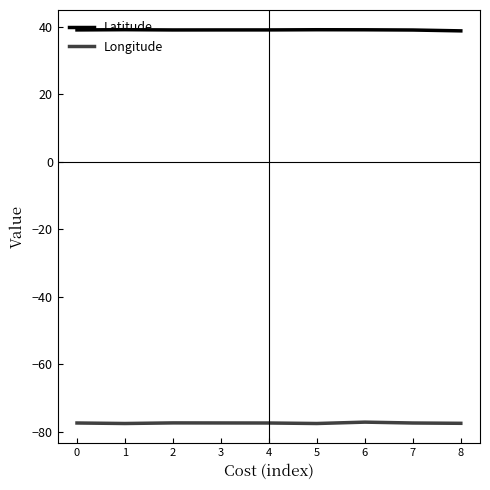

How many lines are shown in the chart?

2